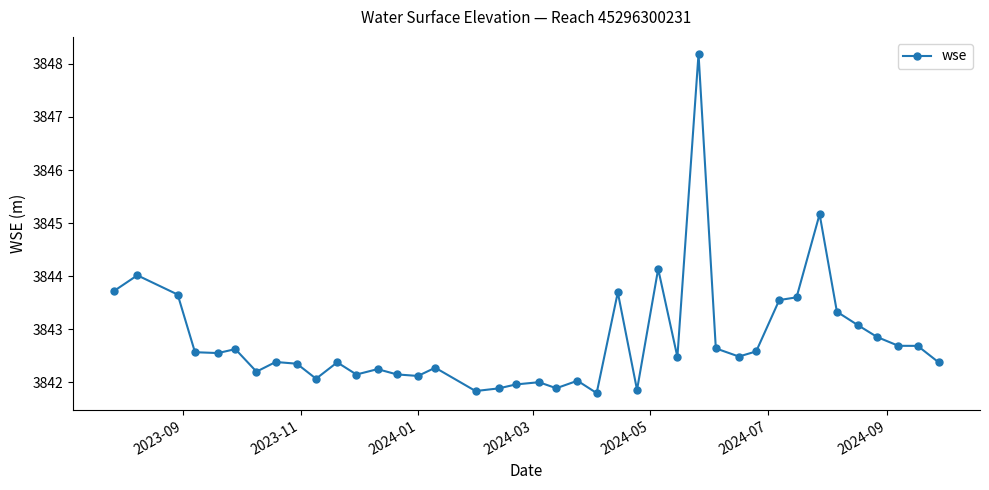

What is the smallest value displayed?

3841.8